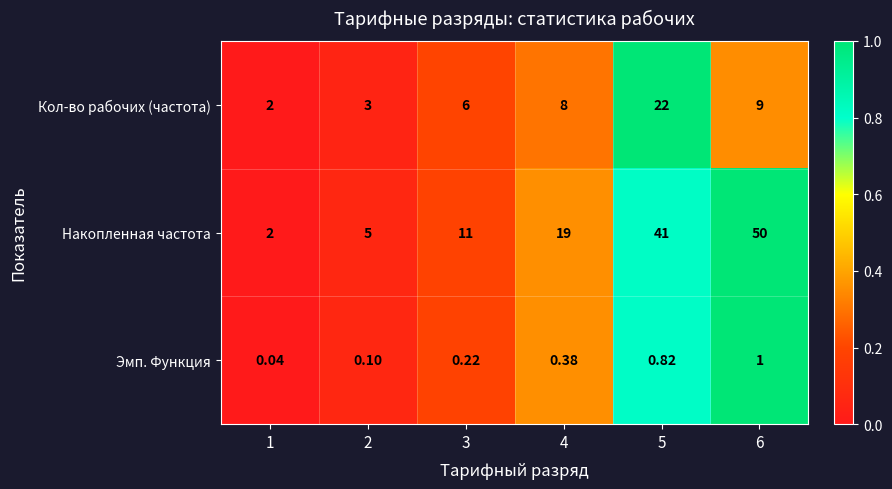

Which series has the largest total across all categories?

Накопленная частота